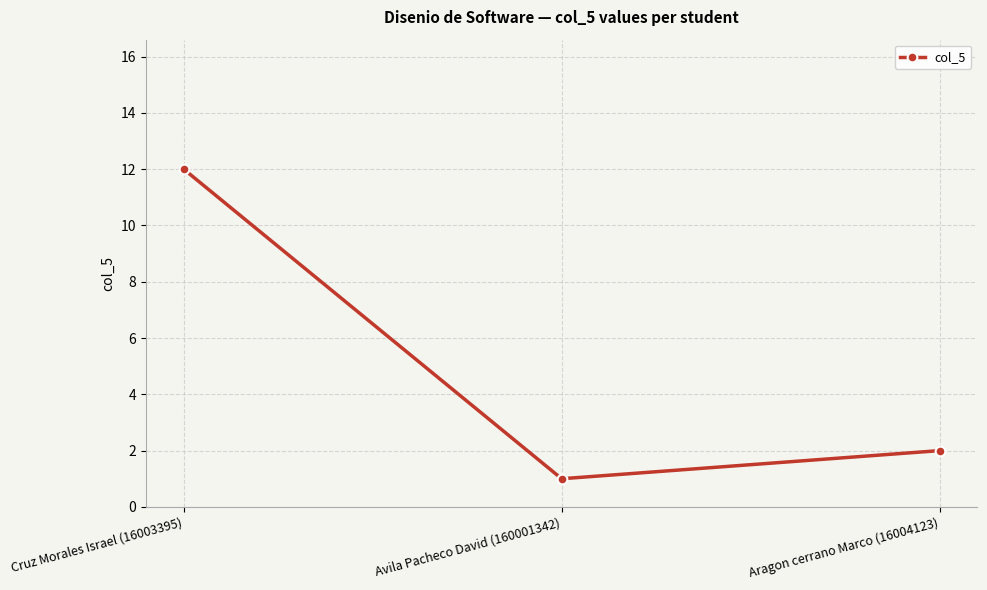

Is it true that the value at Cruz Morales Israel (16003395) is 12?

True